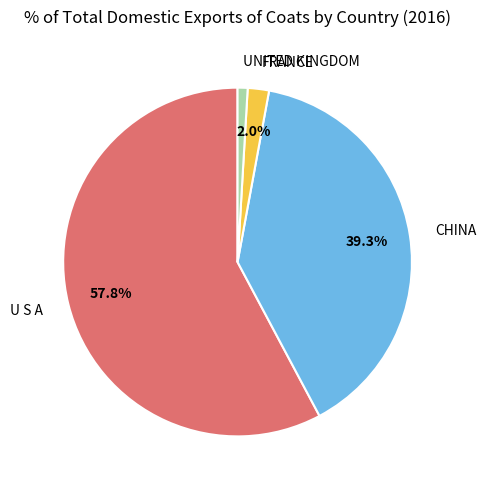

To the nearest percent, what is the difference between the U S A and FRANCE slice percentages?

56%